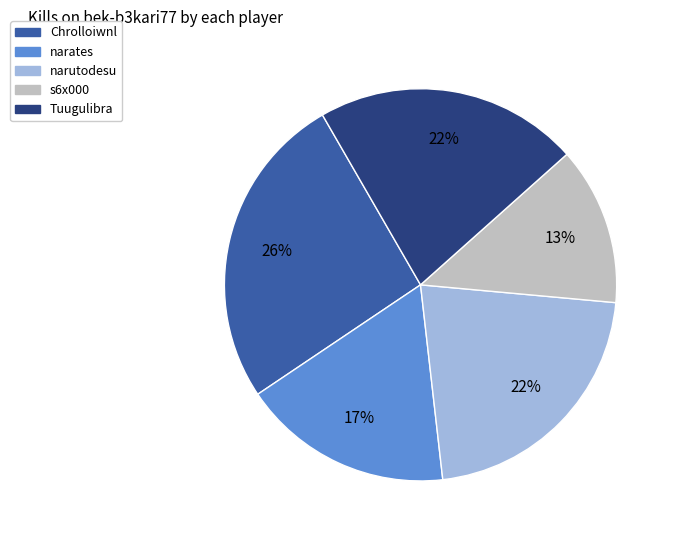

Is the sum of s6x000 and narates greater than half?

No